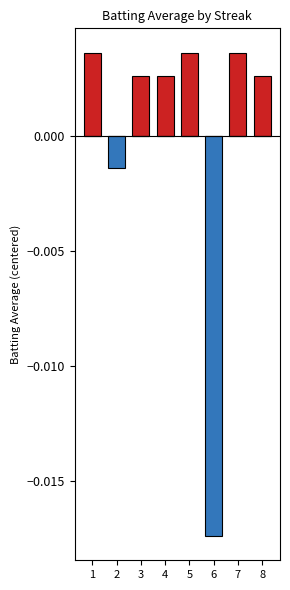

How many values in Above Average are above zero?

6